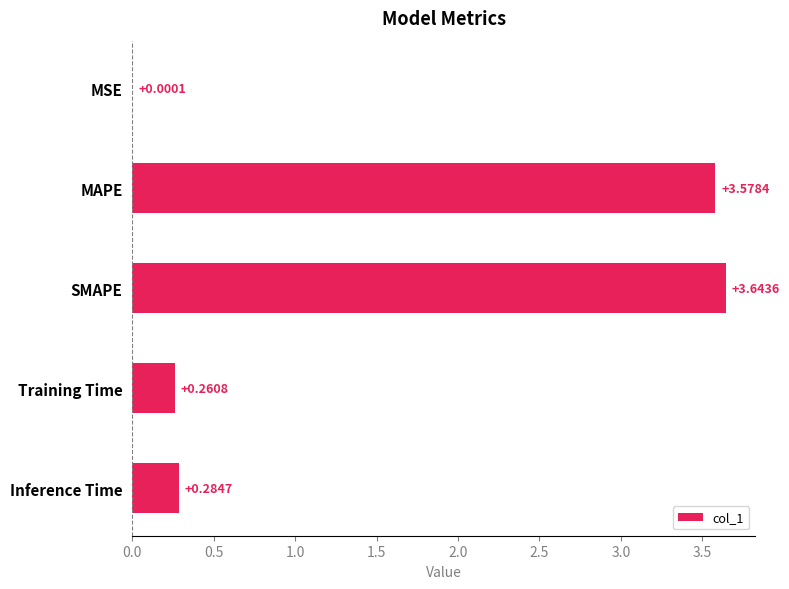

At which category does the chart reach its peak across all series?

SMAPE